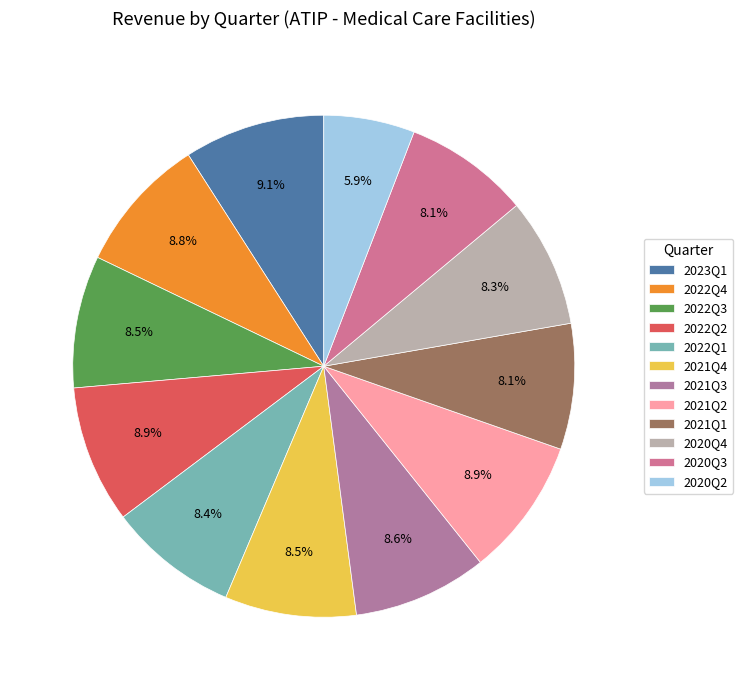

Is there a majority slice in this chart?

No